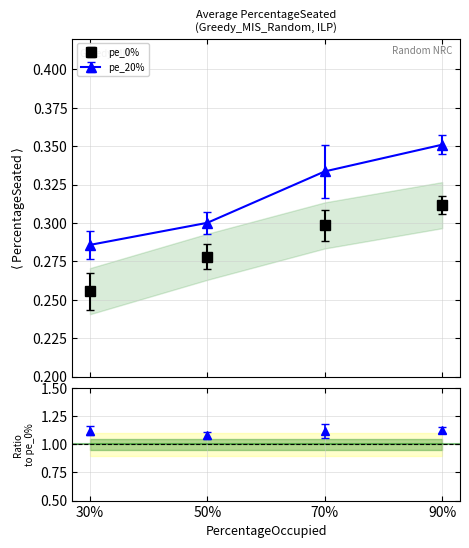

The value of pe_0% at 90% is 0.6. True or false?

False